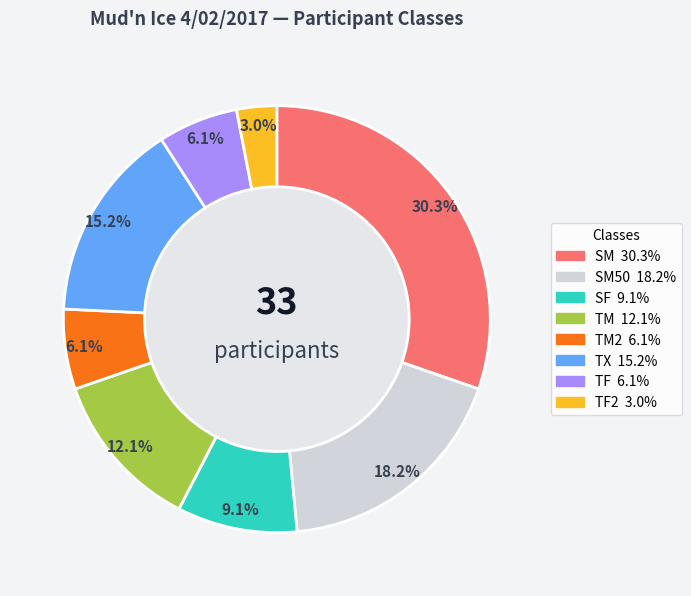

Rank the categories by value from lowest to highest.

TF2, TM2, TF, SF, TM, TX, SM50, SM